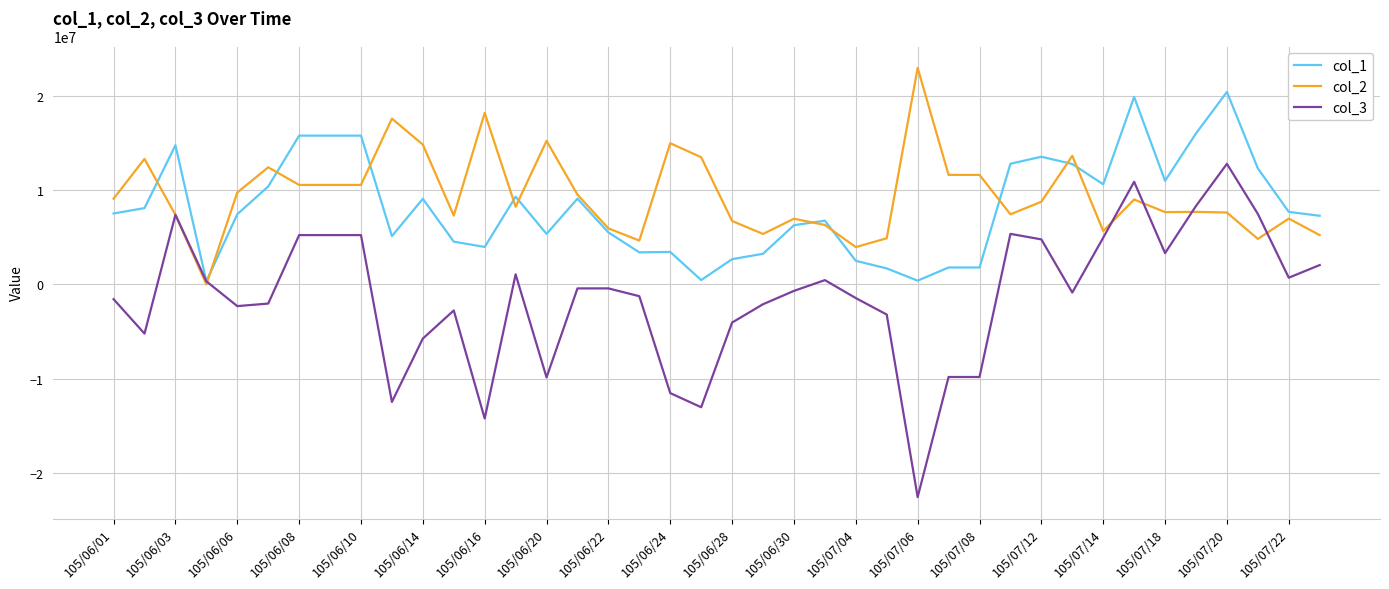

What is the greatest value displayed?

22922000